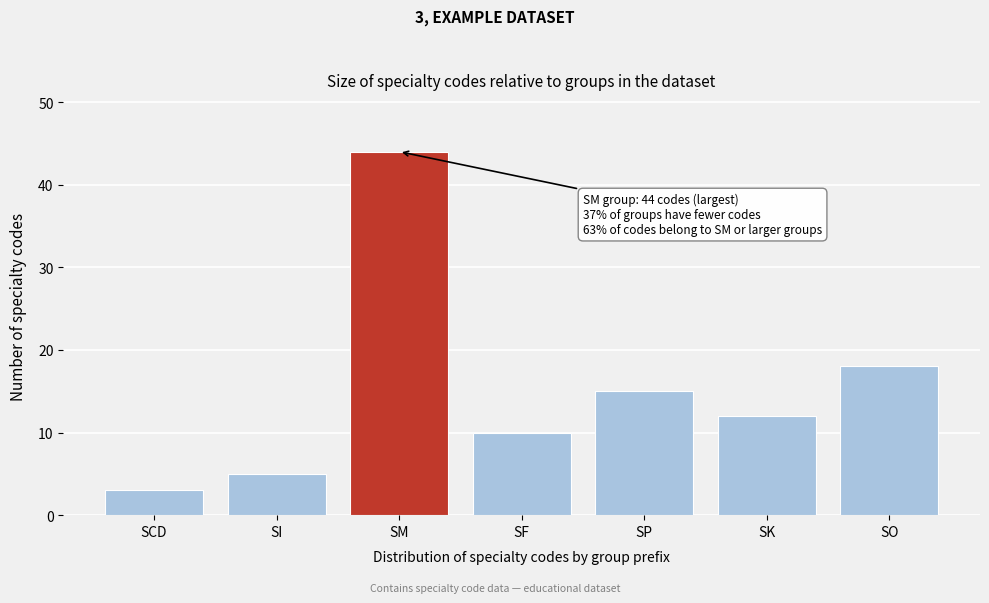

Reading right to left, transcribe all the data shown in this chart.

18	12	15	10	44	5	3